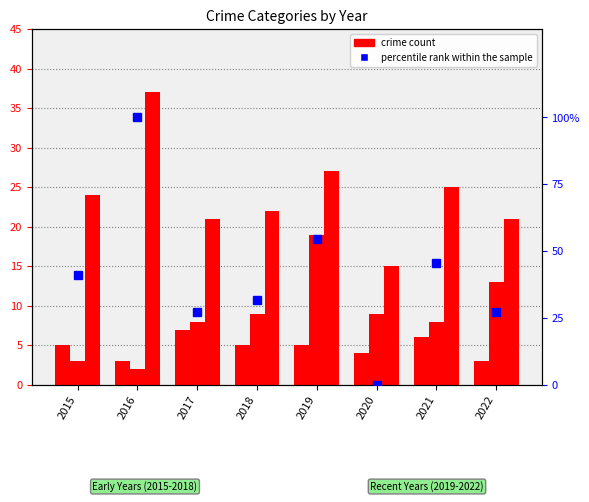

At which label does Robbery first exceed 24?

2016